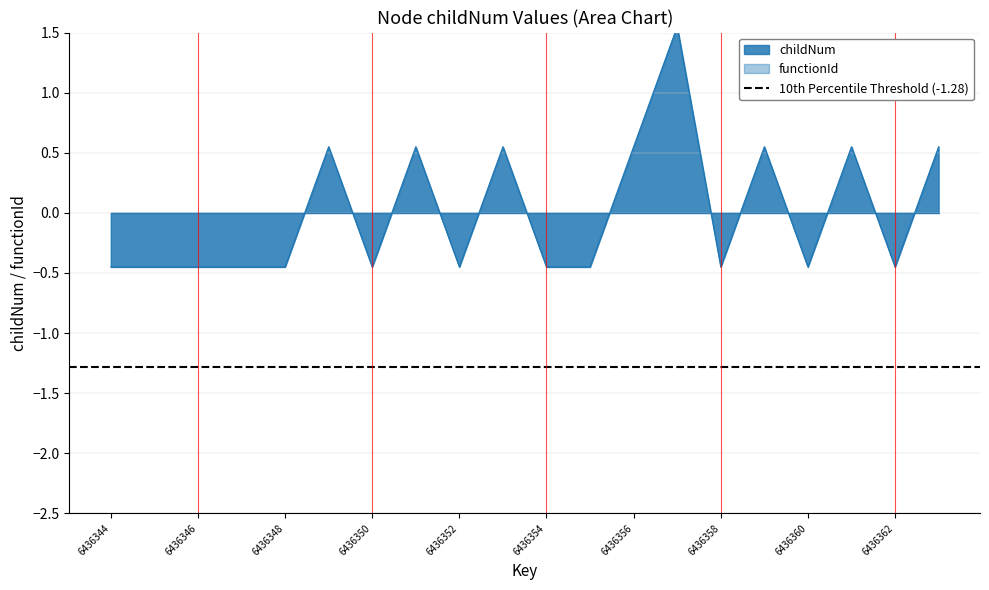

How many interior local peaks (higher than both neighbors) does the data have?

6